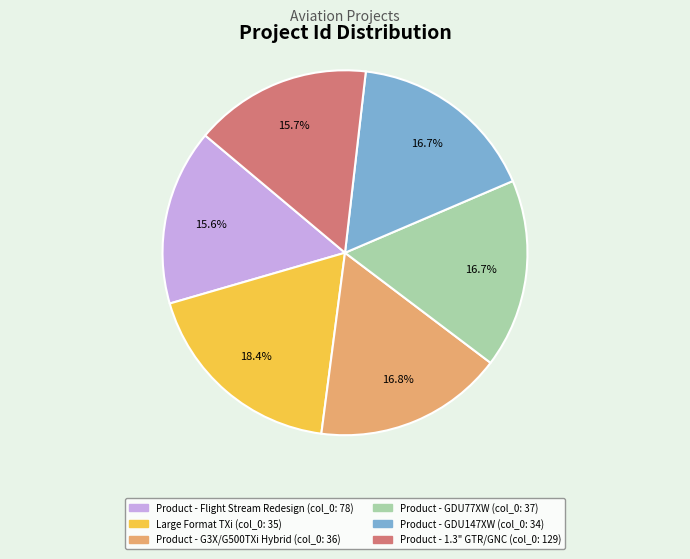

Is there a majority slice in this chart?

No